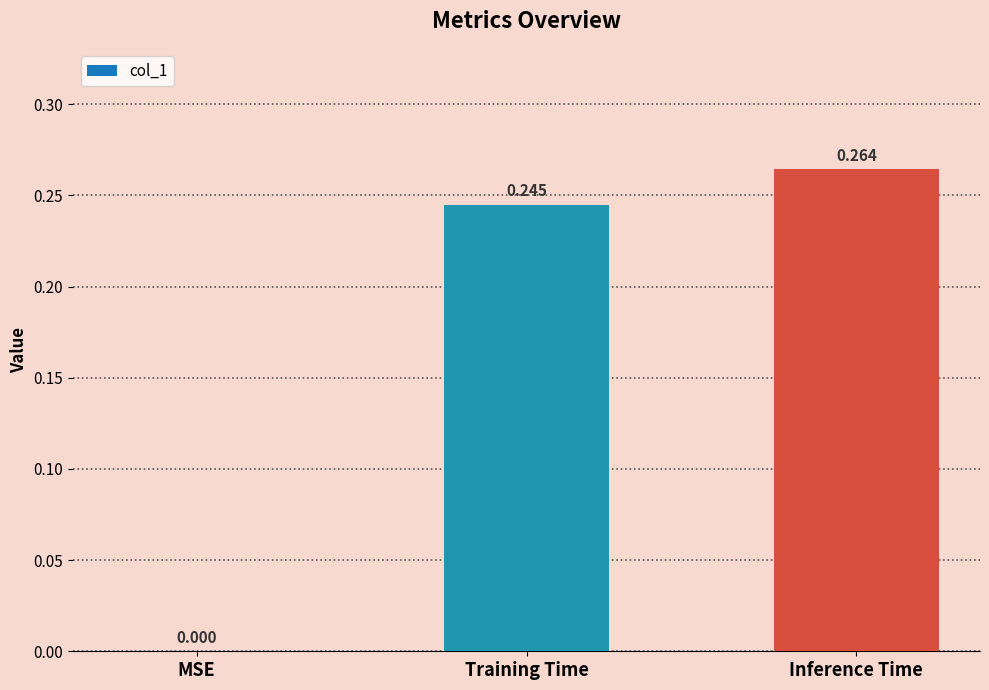

Which has a higher value, MSE or Training Time?

Training Time